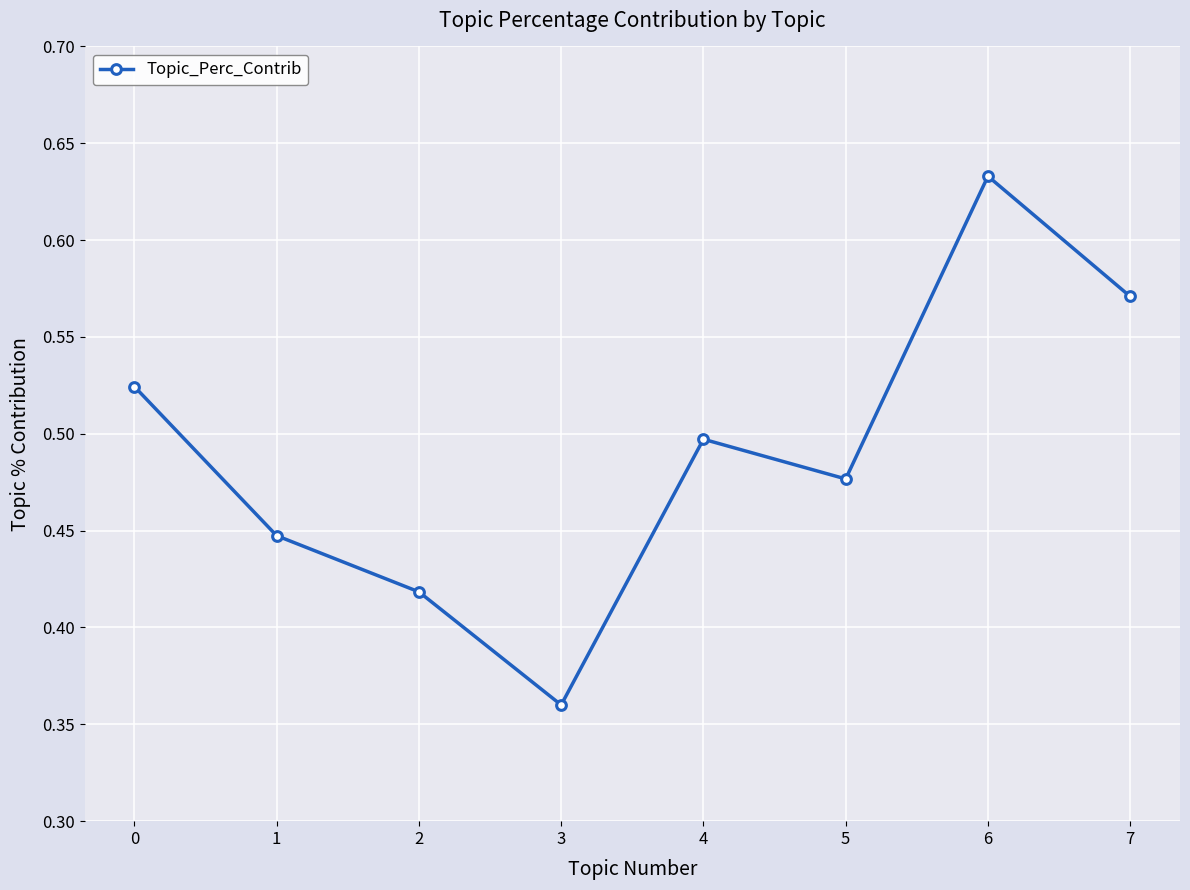

Rank the categories by value from highest to lowest.

6, 7, 0, 4, 5, 1, 2, 3